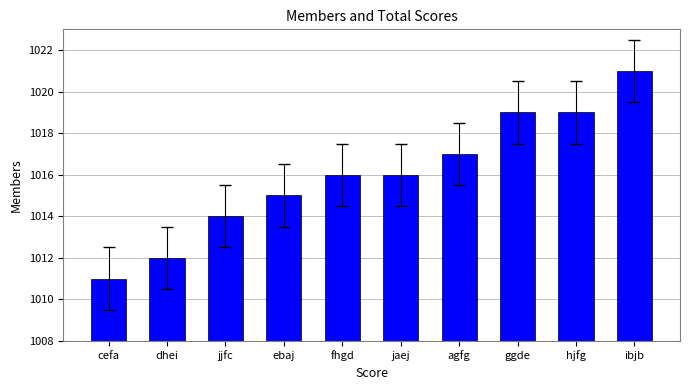

Reading left to right, transcribe all the data shown in this chart.

1011	1012	1014	1015	1016	1016	1017	1019	1019	1021